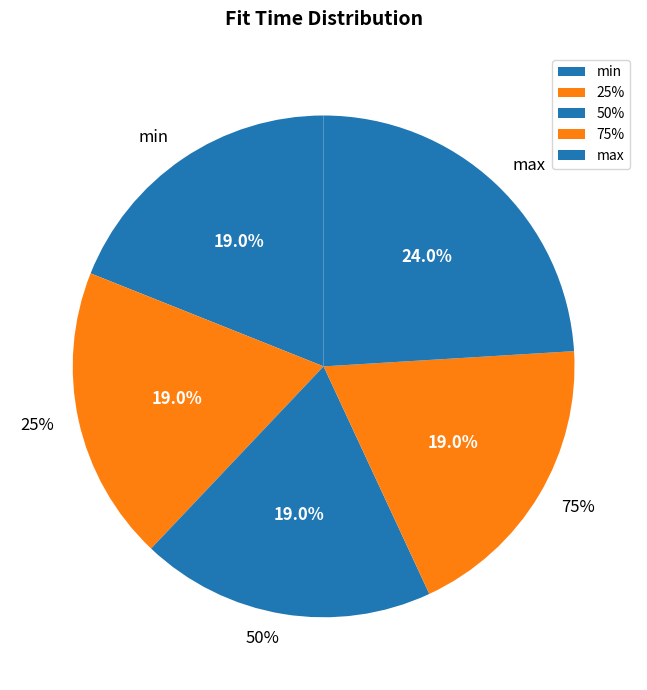

To the nearest percent, what is the combined percentage of min and 75%?

38%